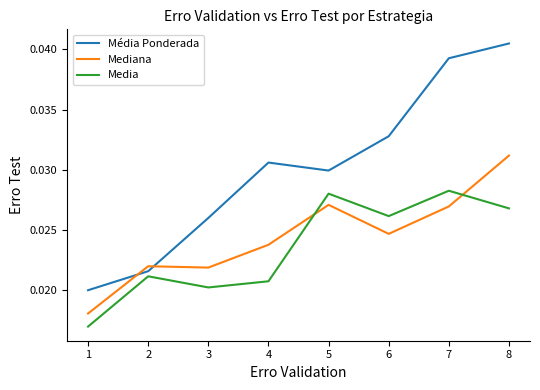

Which label corresponds to the largest value in the chart?

8